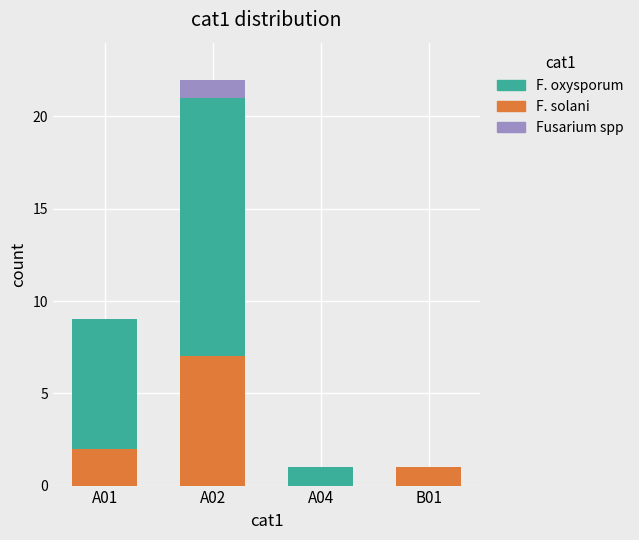

At which category is the sum across all series the highest?

A02